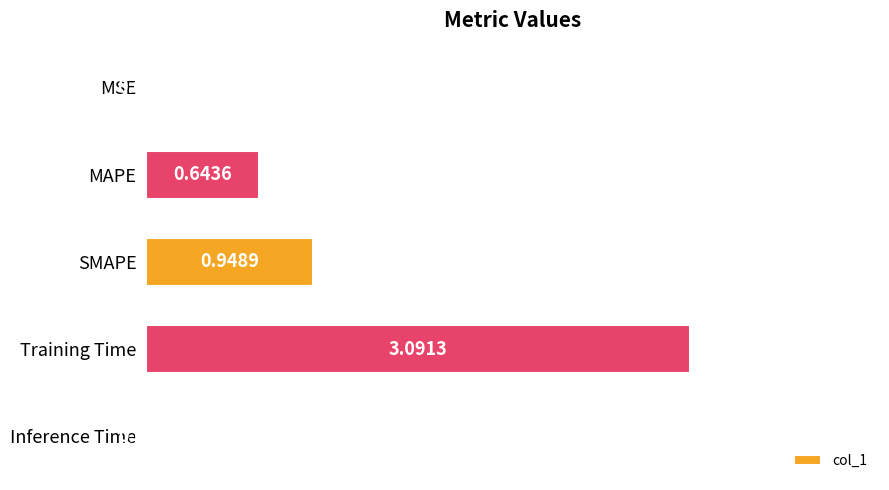

What is the sum of all values?

4.7